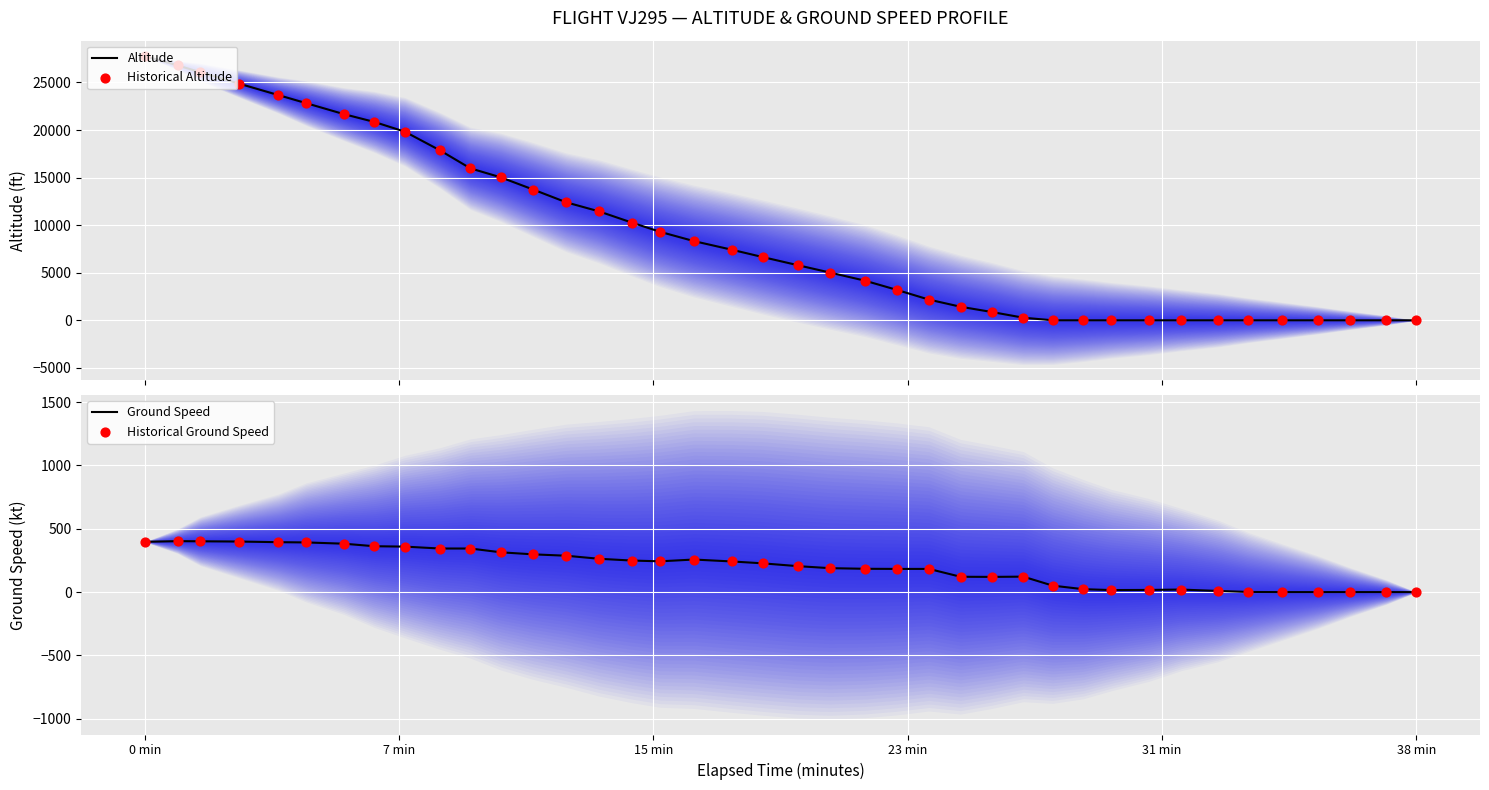

Which series reaches the maximum Y coordinate?

Altitude